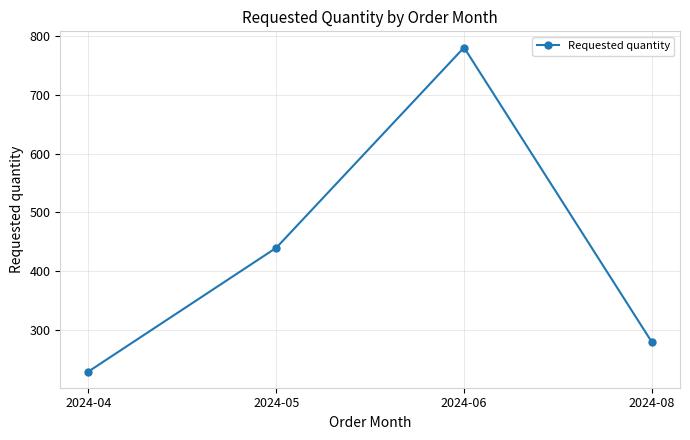

Reading right to left, extract all data points from this chart.

2024-08=280	2024-06=780	2024-05=440	2024-04=230